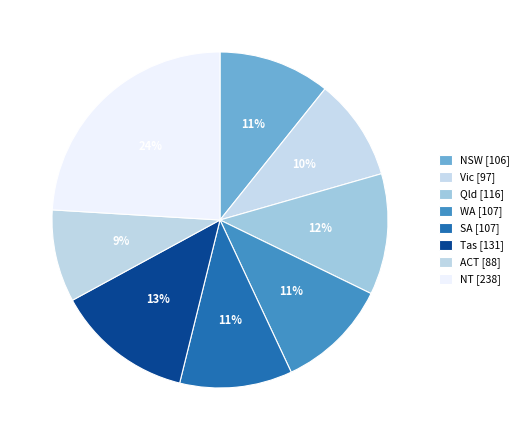

To the nearest percent, what is the difference between the ACT and WA slice percentages?

2%